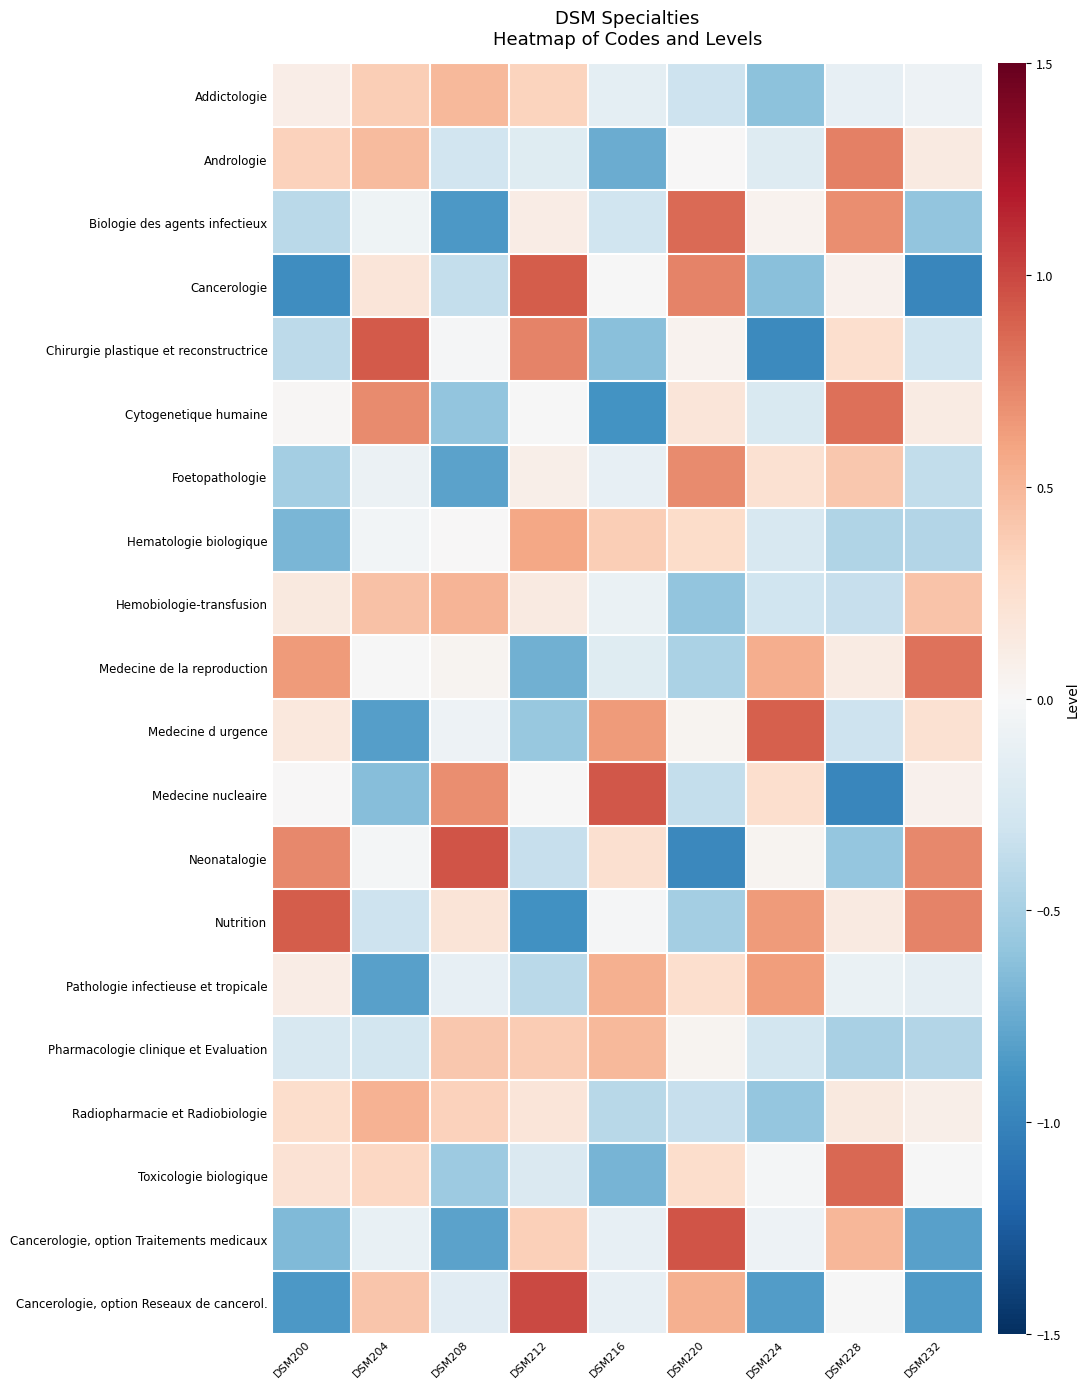

Which has a higher value, DSM200 or DSM208?

DSM208